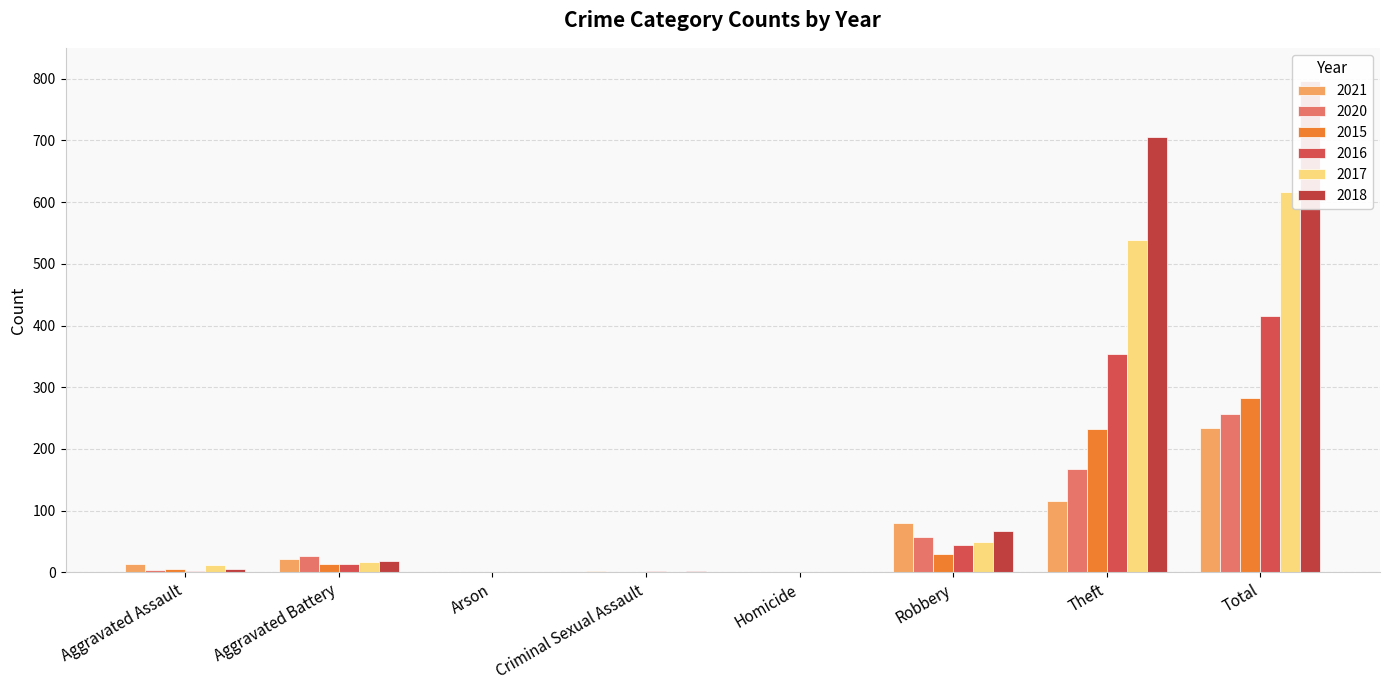

Between Robbery and Criminal Sexual Assault, which is larger?

Robbery